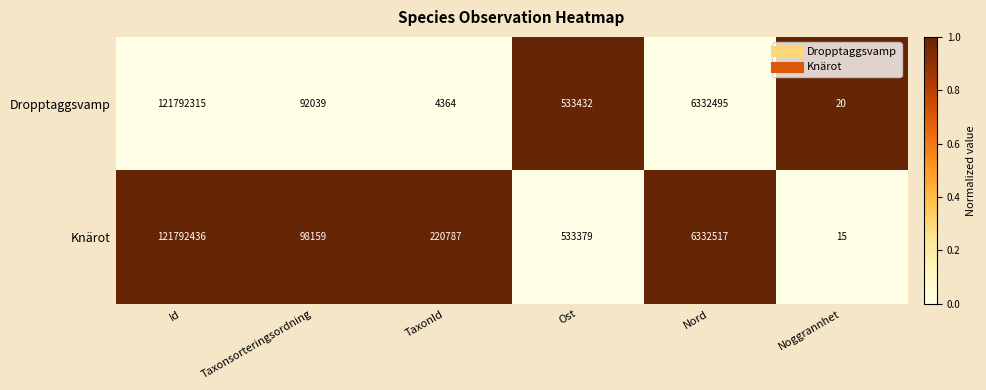

Reading left to right, transcribe all the data shown in this chart.

Dropptaggsvamp: Id=121792315	Taxonsorteringsordning=92039	TaxonId=4364	Ost=533432	Nord=6332495	Noggrannhet=20
Knärot: Id=121792436	Taxonsorteringsordning=98159	TaxonId=220787	Ost=533379	Nord=6332517	Noggrannhet=15